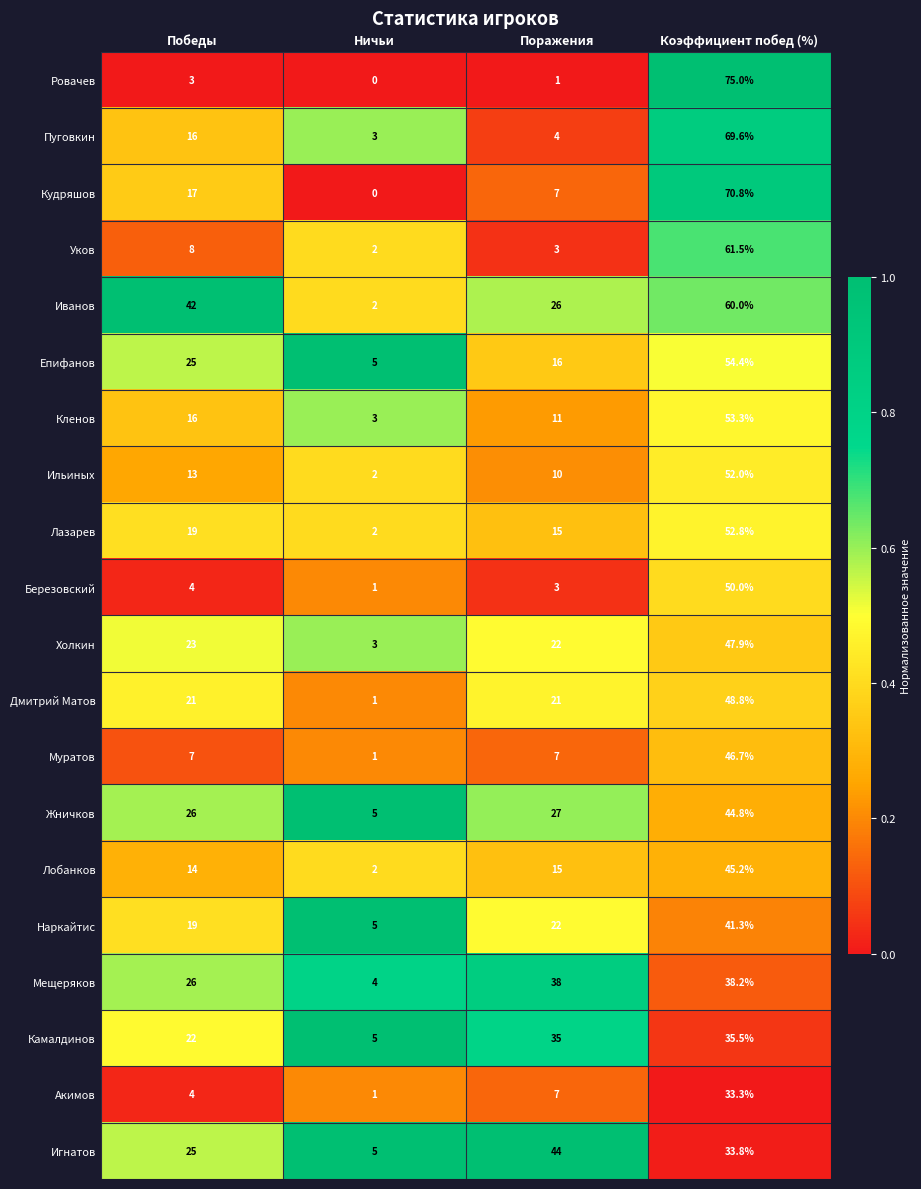

What is the sum of the Березовский values at Победы and Поражения?

7.0